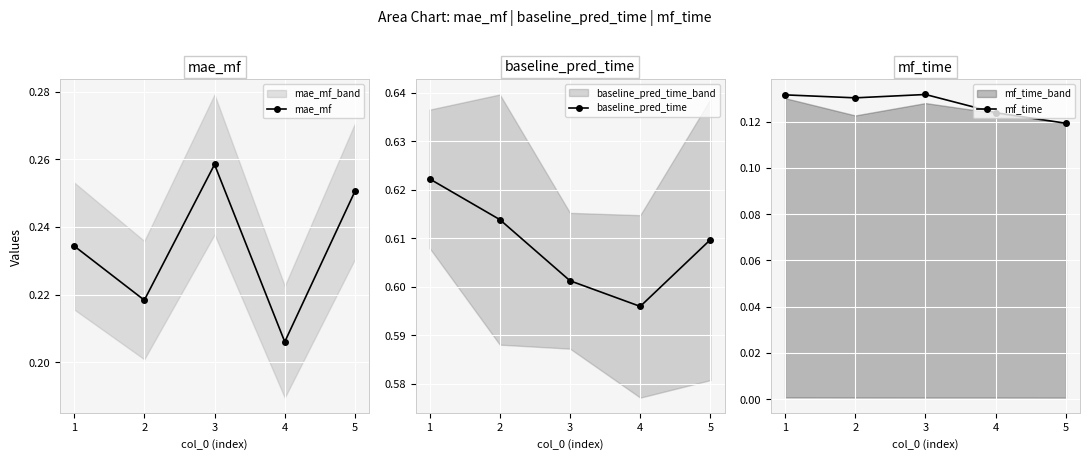

Is it true that mae_mf equals 0.1 at 2?

False